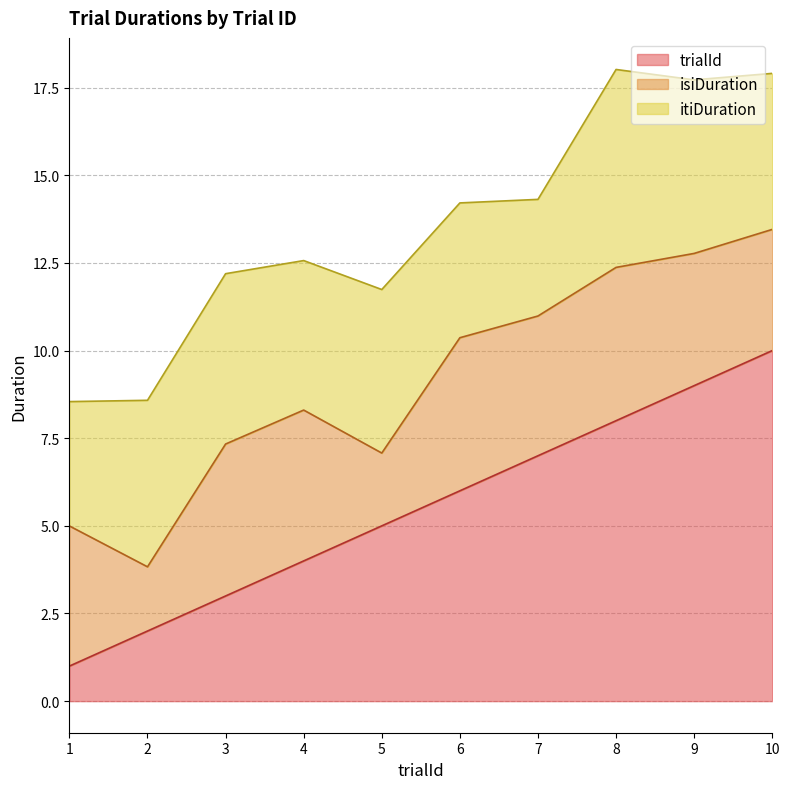

At which category does itiDuration reach its first local valley?

4